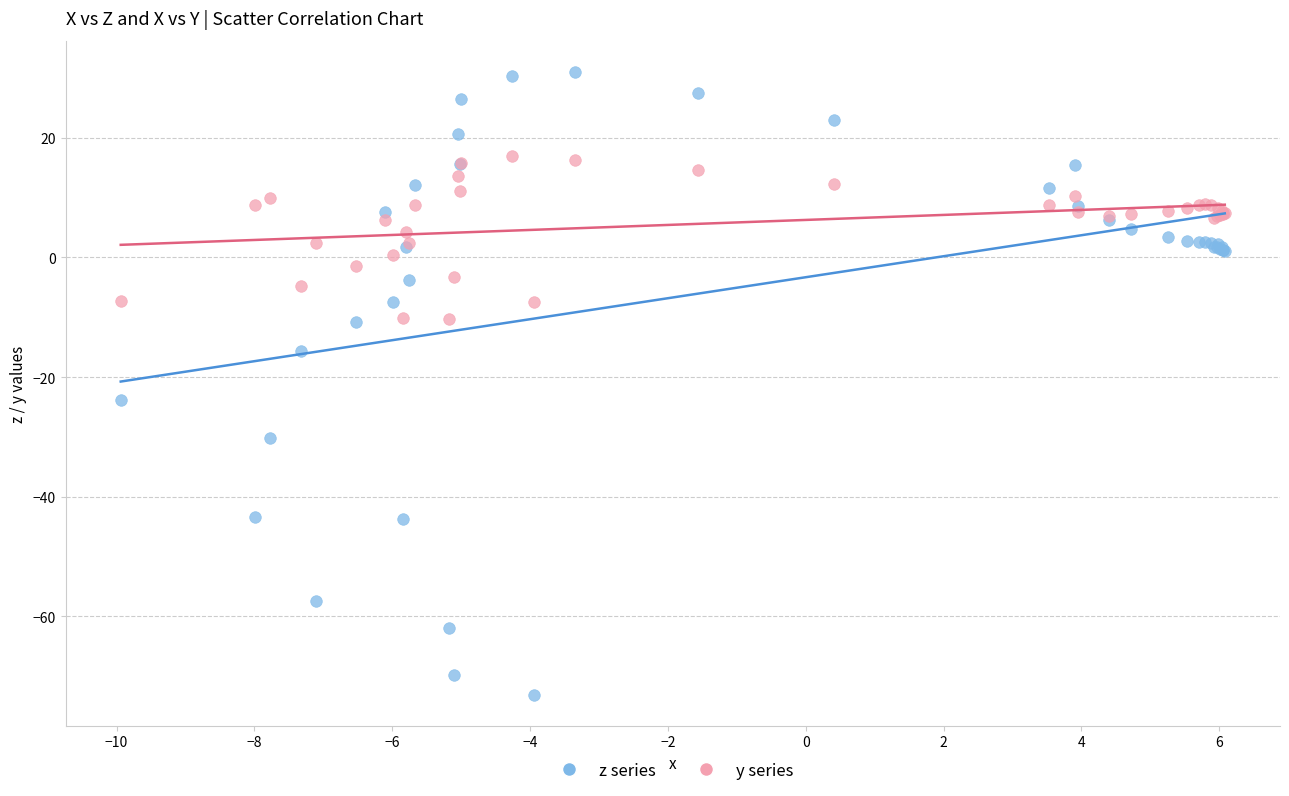

Which series reaches the maximum Y coordinate?

z series